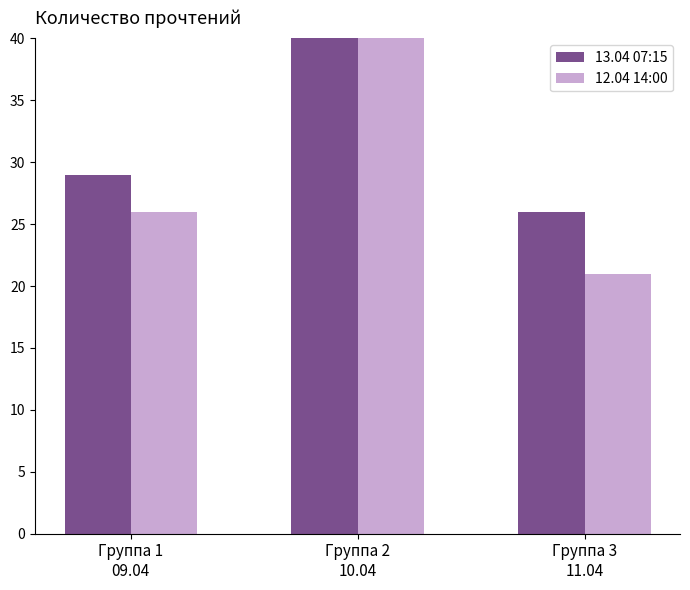

Reading right to left, transcribe all the data shown in this chart.

13.04 07:15: Группа 3
11.04=26	Группа 2
10.04=52	Группа 1
09.04=29
12.04 14:00: Группа 3
11.04=21	Группа 2
10.04=46	Группа 1
09.04=26